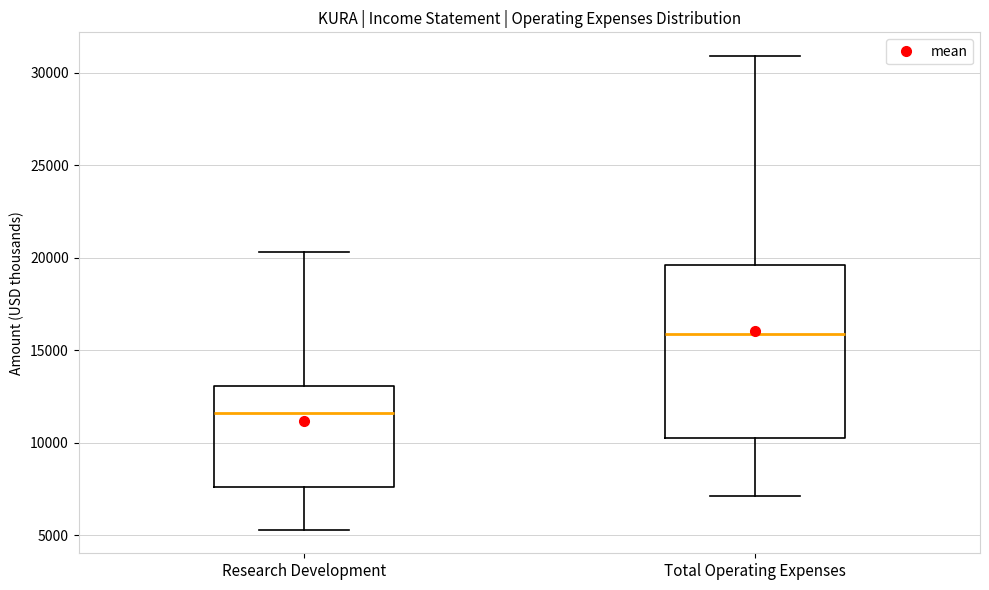

Where is the lower edge of the box for Research Development on the y-axis? The values are not printed on the chart, so give them approximately, as read against the axis.

7500